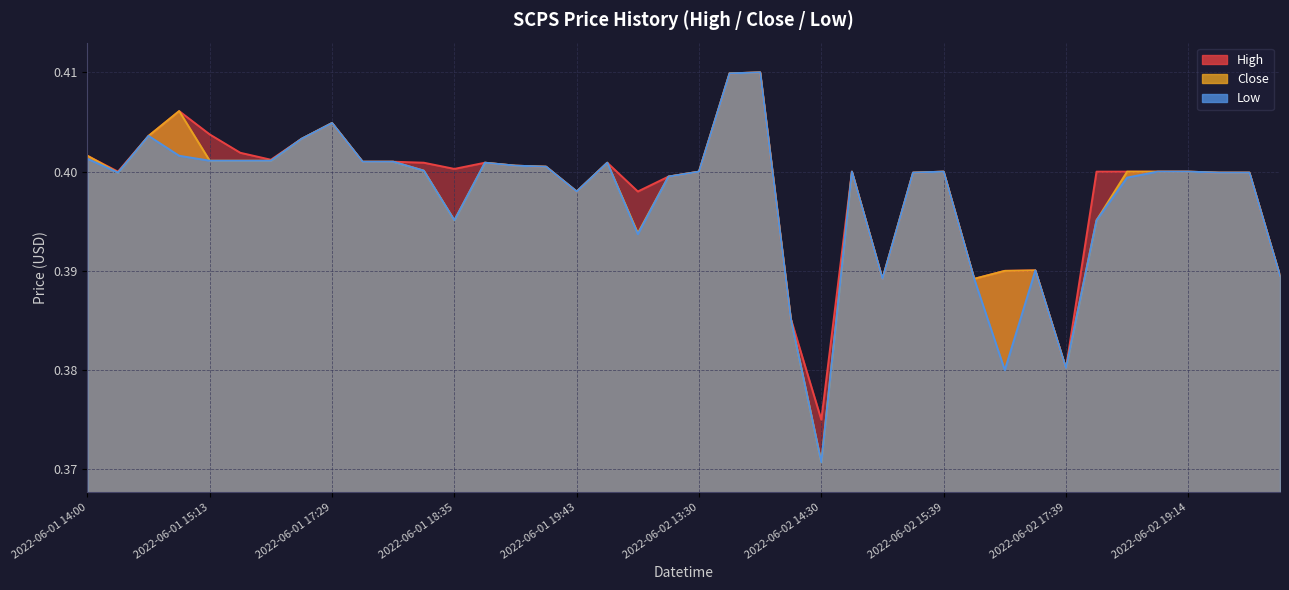

At which label does low reach its peak?

2022-06-02 14:09